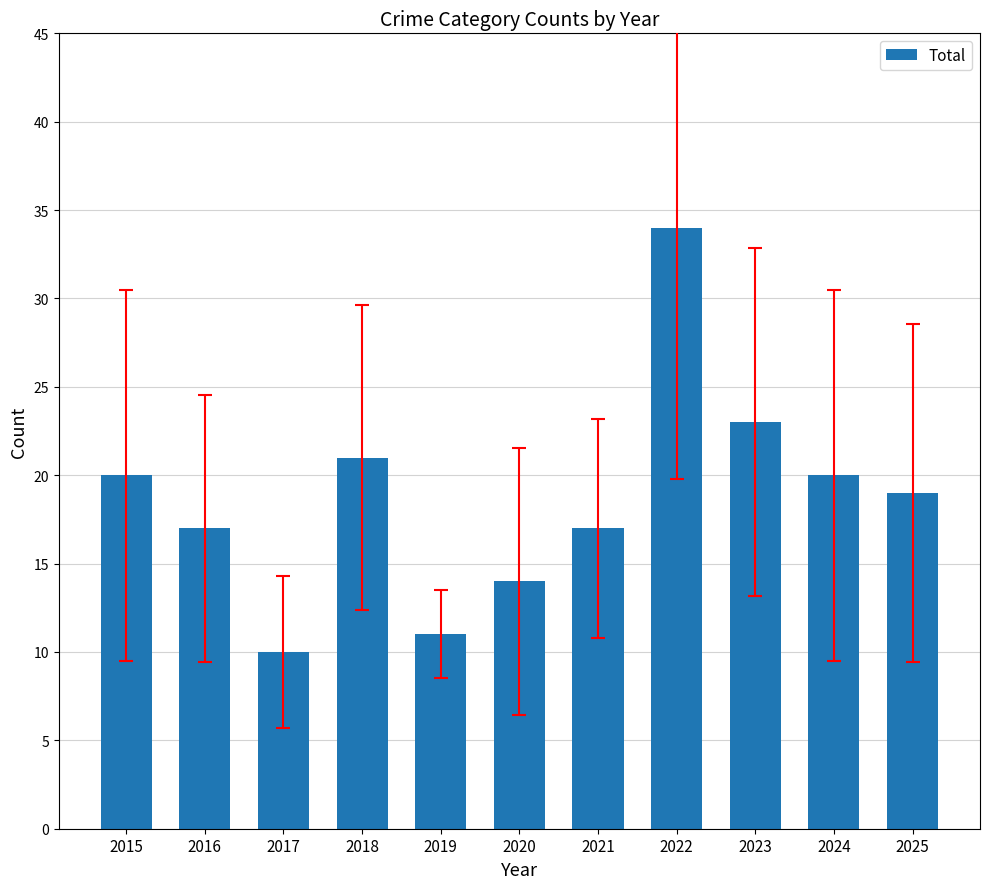

Where does the data first go above 19?

2015